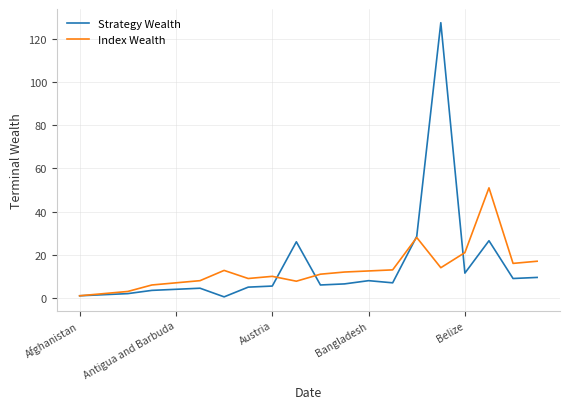

In Index Wealth, how many points are higher than both neighbors (excluding endpoints)?

4